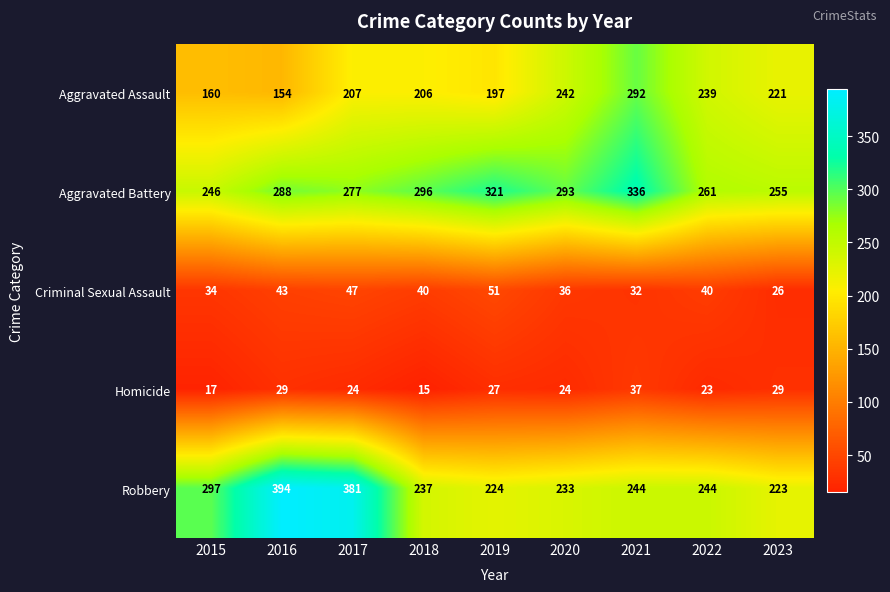

What is the total value across all series at 2017?

936